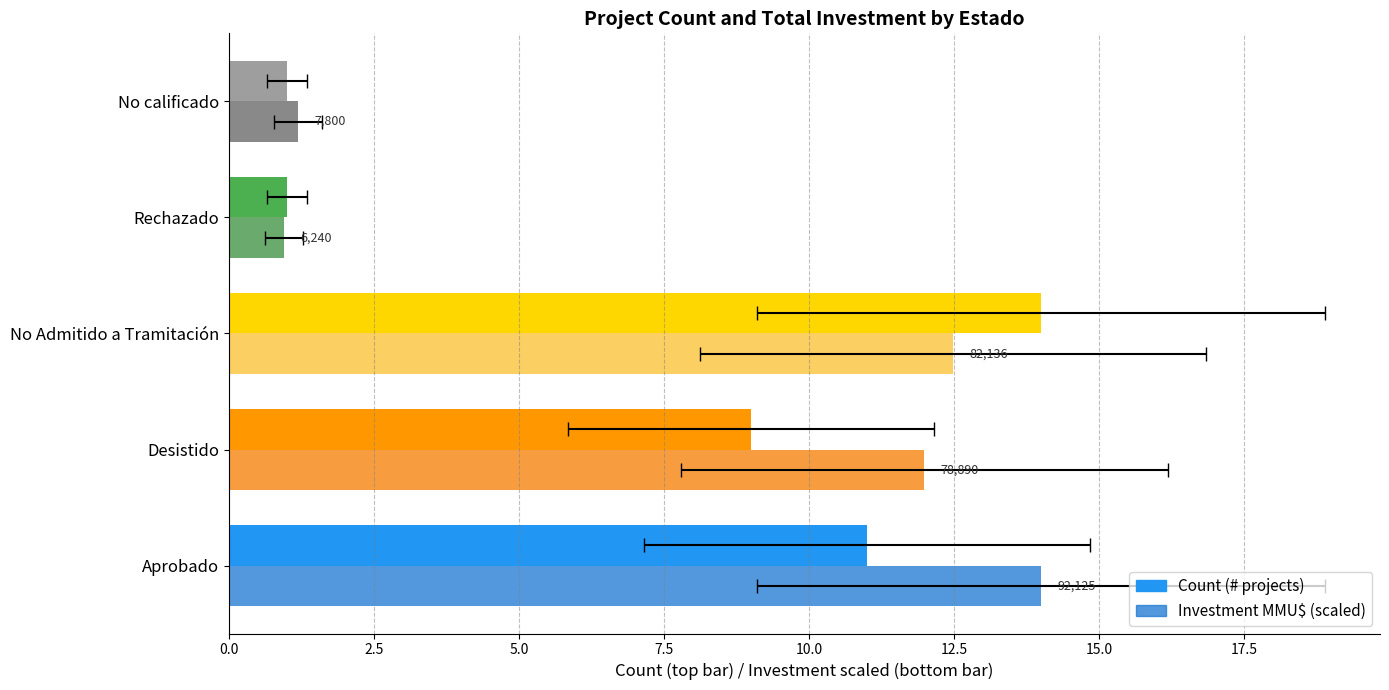

What is the minimum value shown in the chart?

0.9